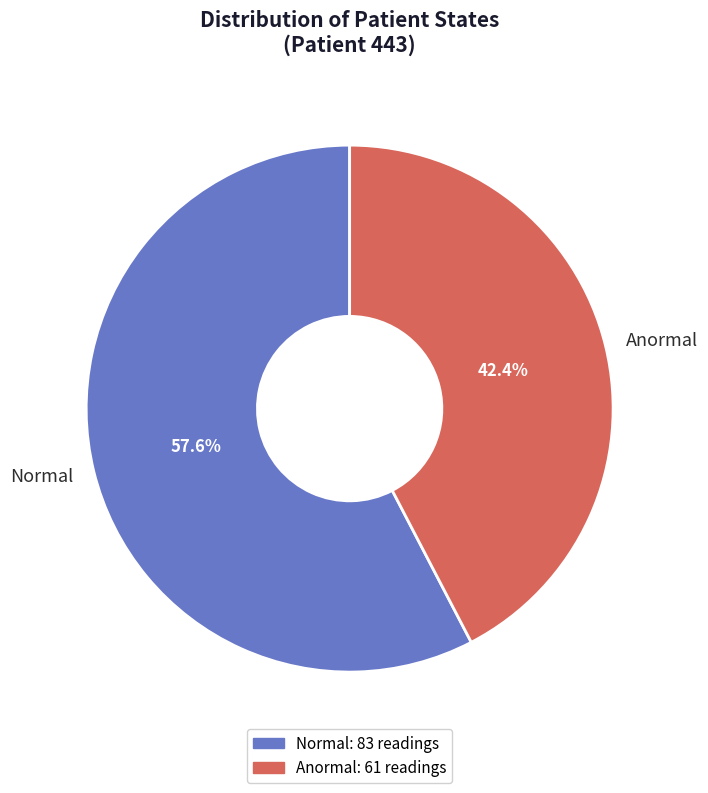

What is the majority slice?

Normal